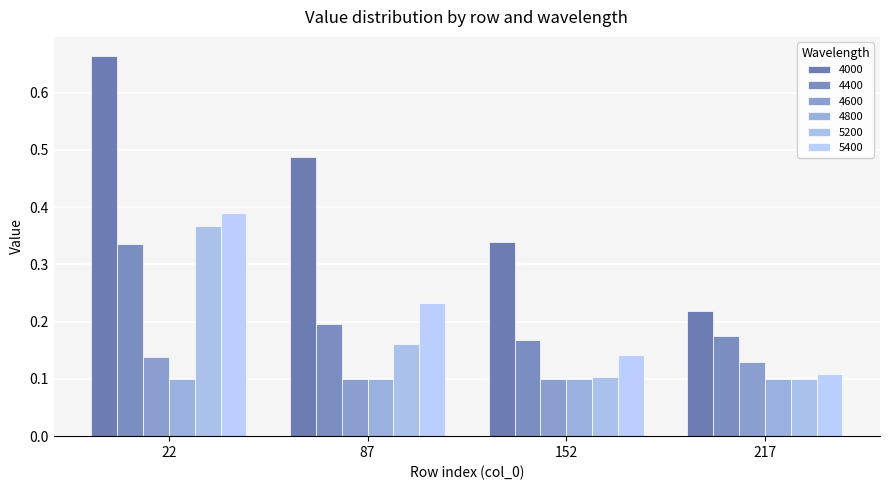

Is the value of 5400 at 87 greater than the value of 4400 at 22?

No